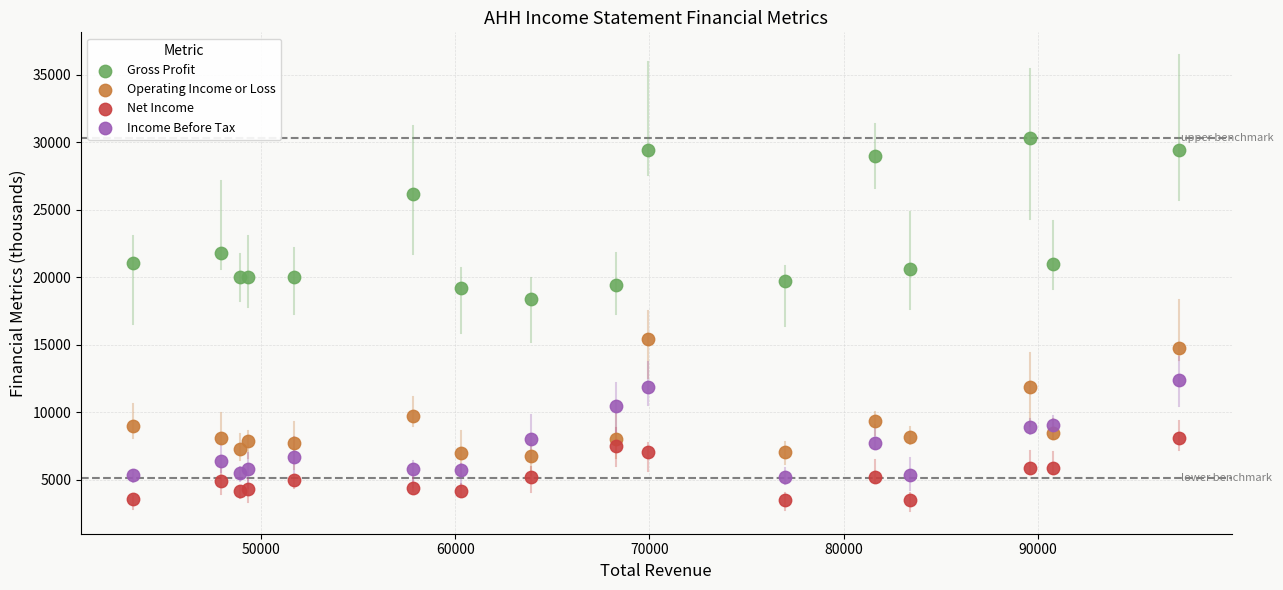

What are all the series names shown in the legend?

Gross Profit, Operating Income or Loss, Net Income, Income Before Tax